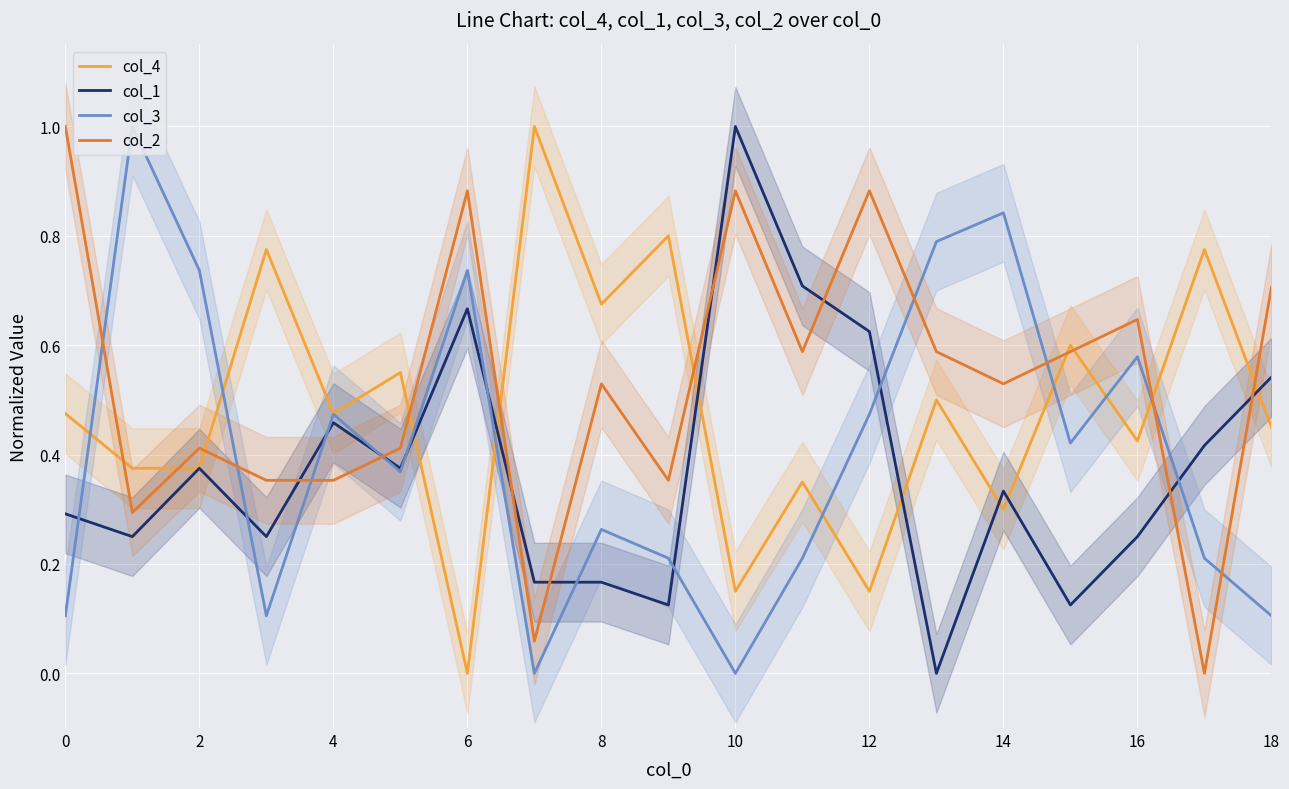

True or false: col_1 has a value of 0.1 at 8.

False